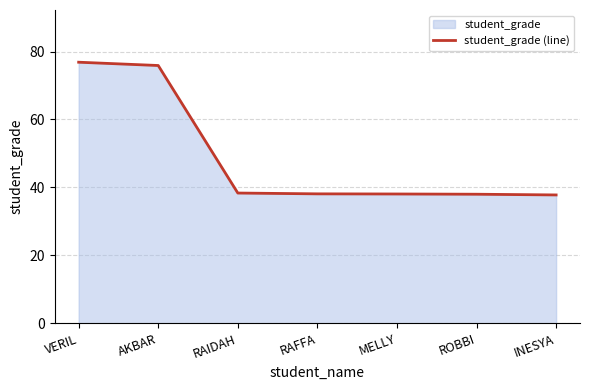

Which label corresponds to the smallest value in the chart?

INESYA